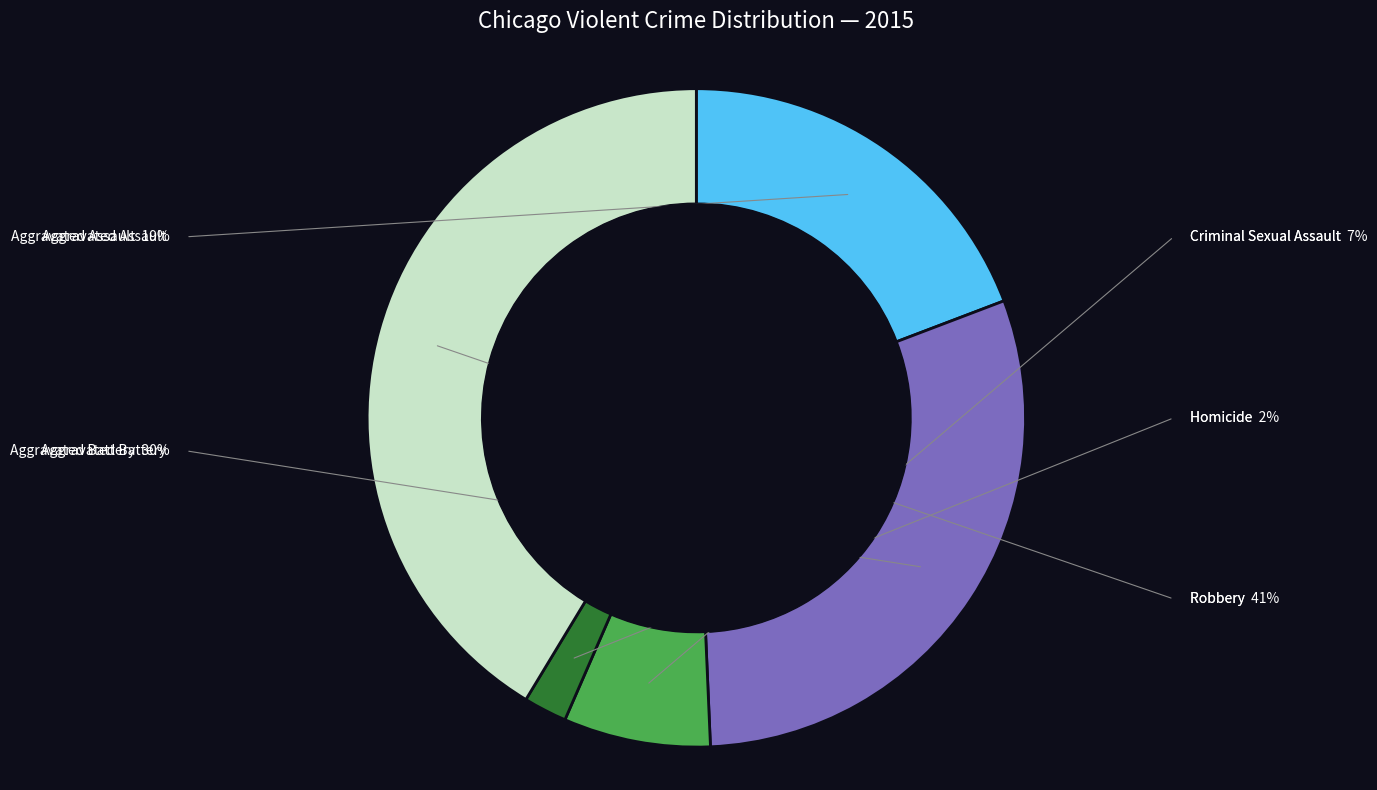

Between Criminal Sexual Assault and Aggravated Battery, which is larger?

Aggravated Battery